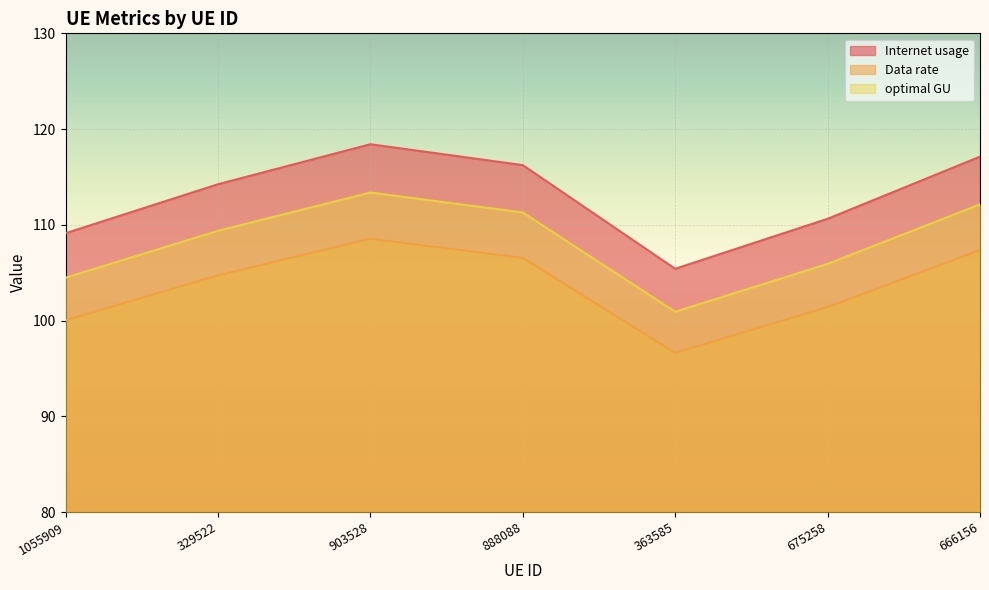

Is it true that Internet usage equals 109.1 at 1055909?

True